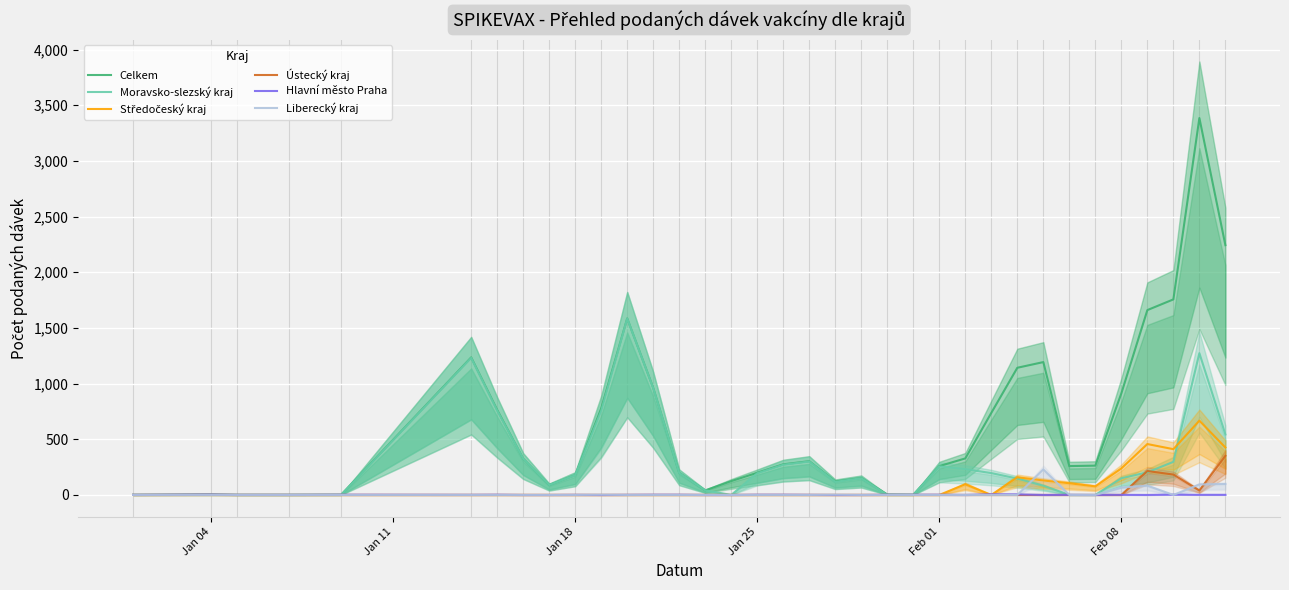

What is the maximum value for Celkem?

3385